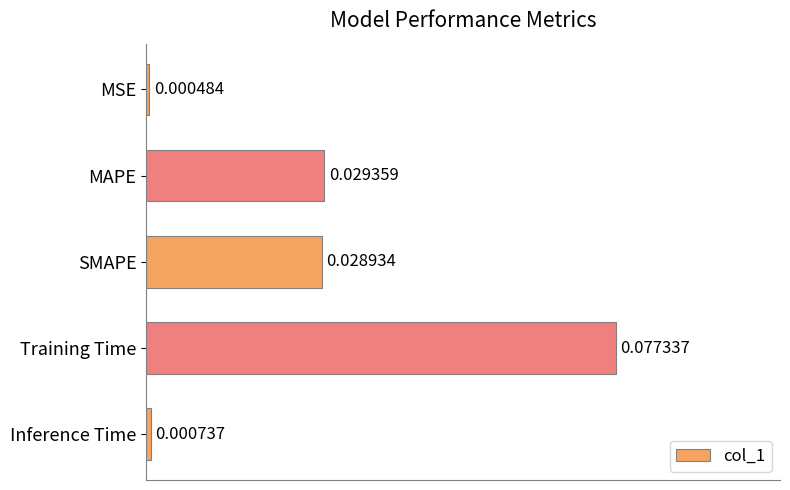

Does the chart contain stacked bars?

No